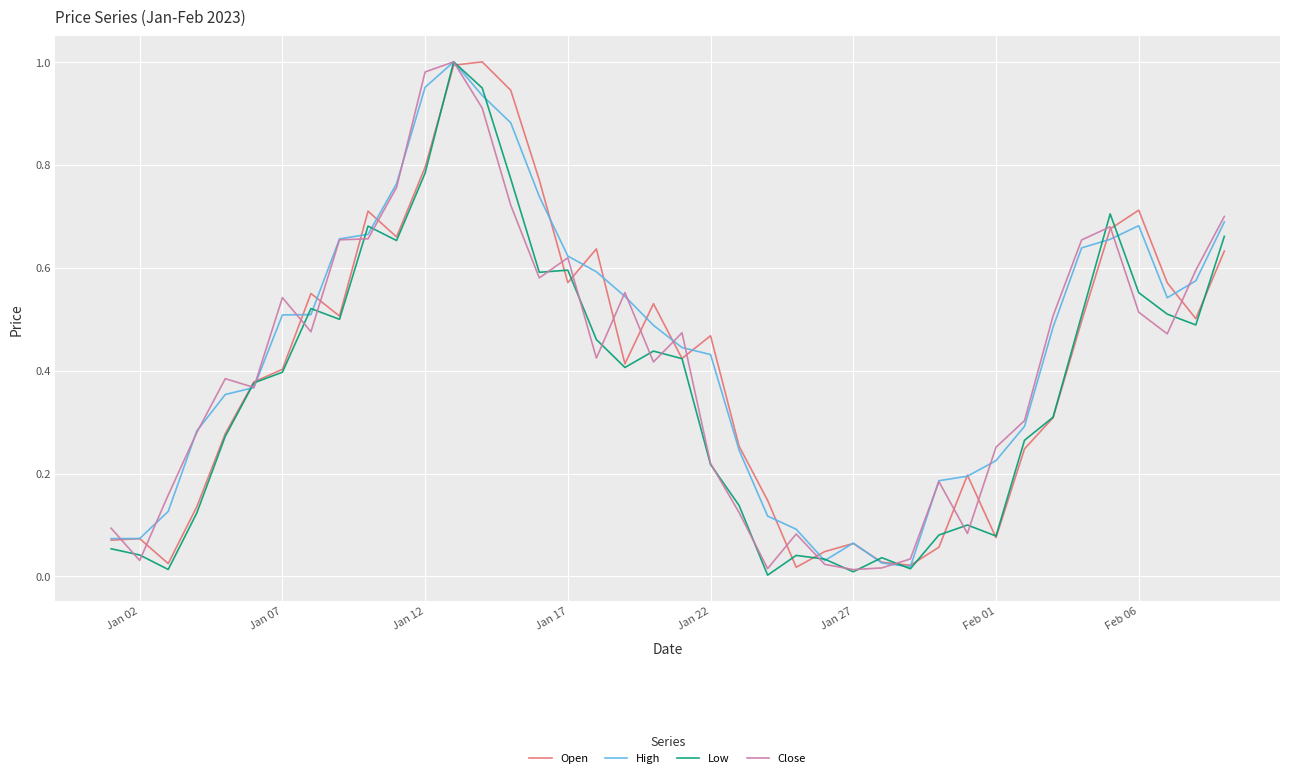

What is the difference between the maximum and minimum values in the Open series?

1.0